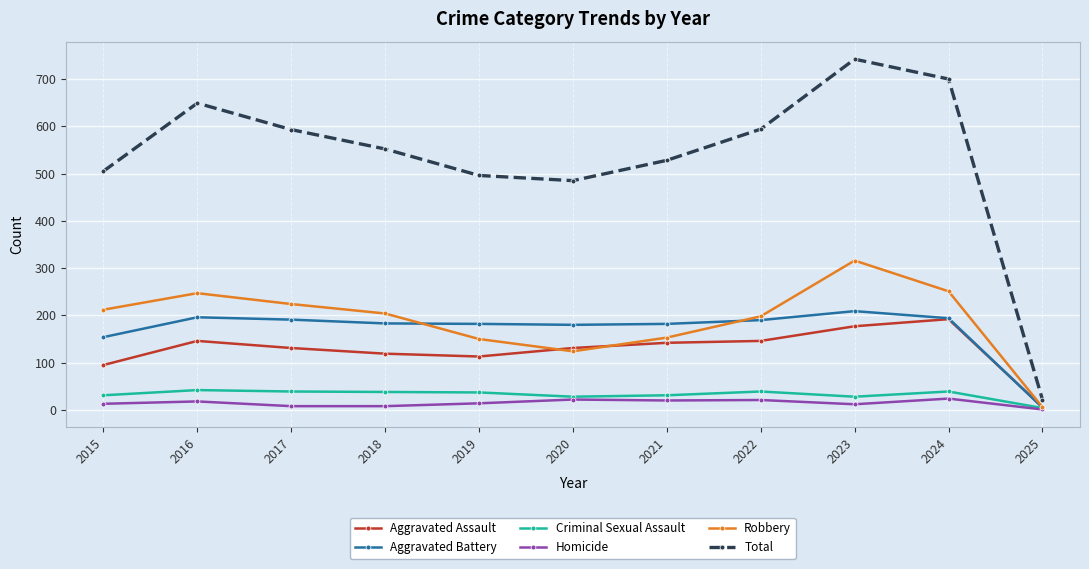

Count the number of data series in this chart.

6